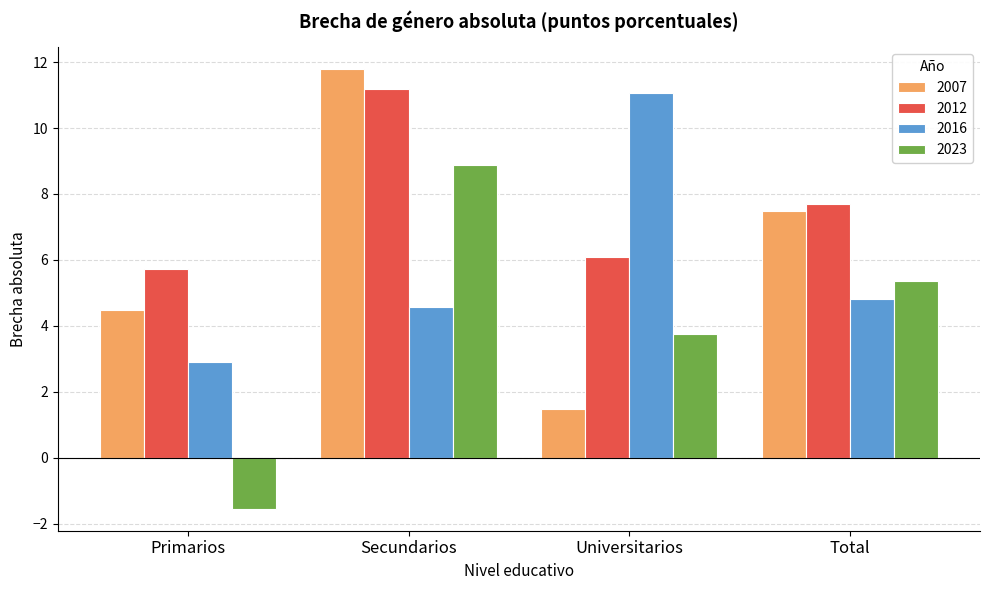

Are the bars horizontal?

No